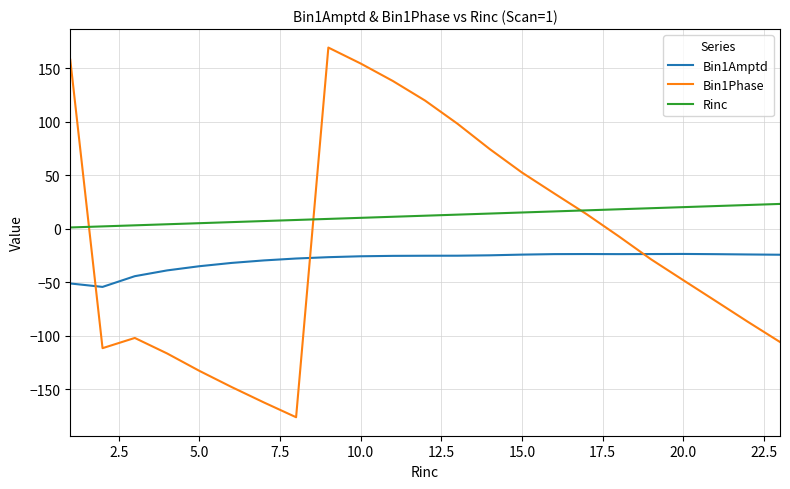

List the series in order of their peak value, lowest first.

Bin1Amptd, Rinc, Bin1Phase